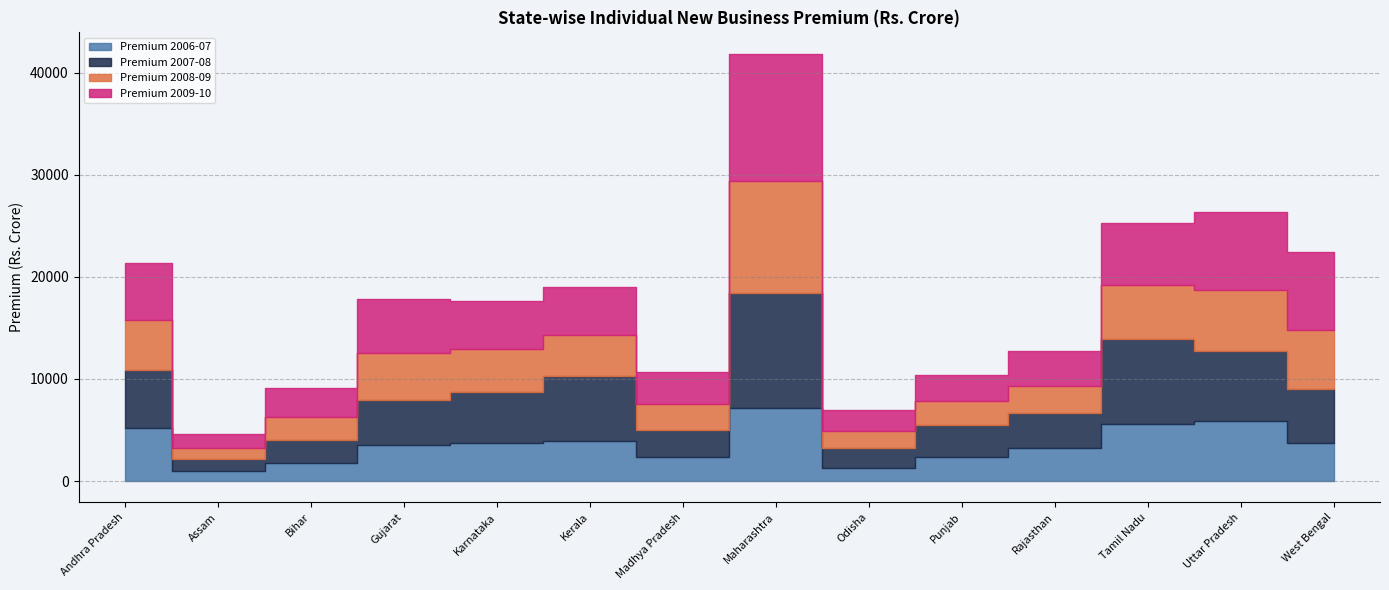

Which series has the largest range (max minus min)?

Premium 2009-10